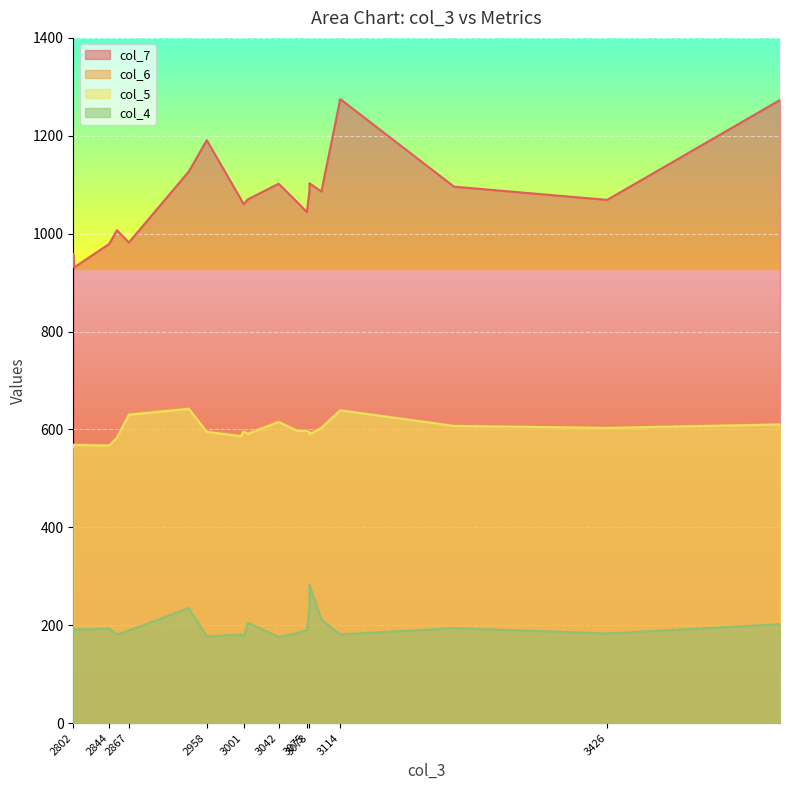

True or false: col_6 has a value of 970 at 2998.

False